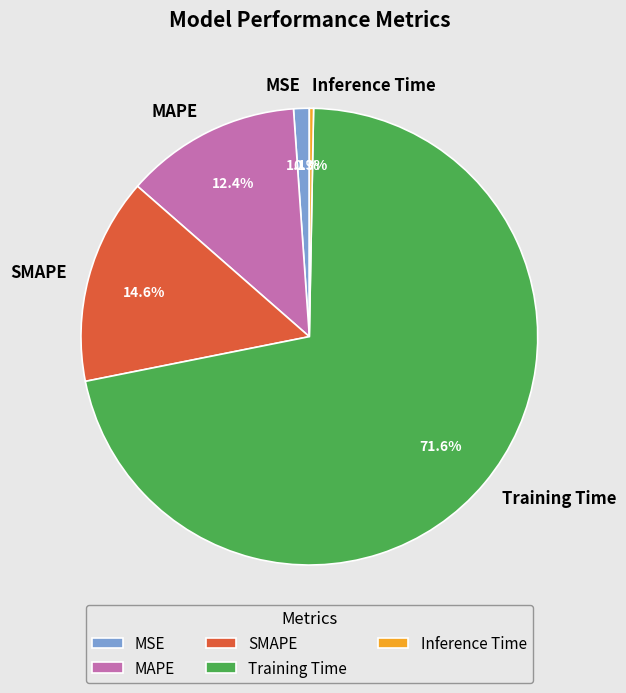

To the nearest percent, what percentage of the pie is SMAPE?

15%